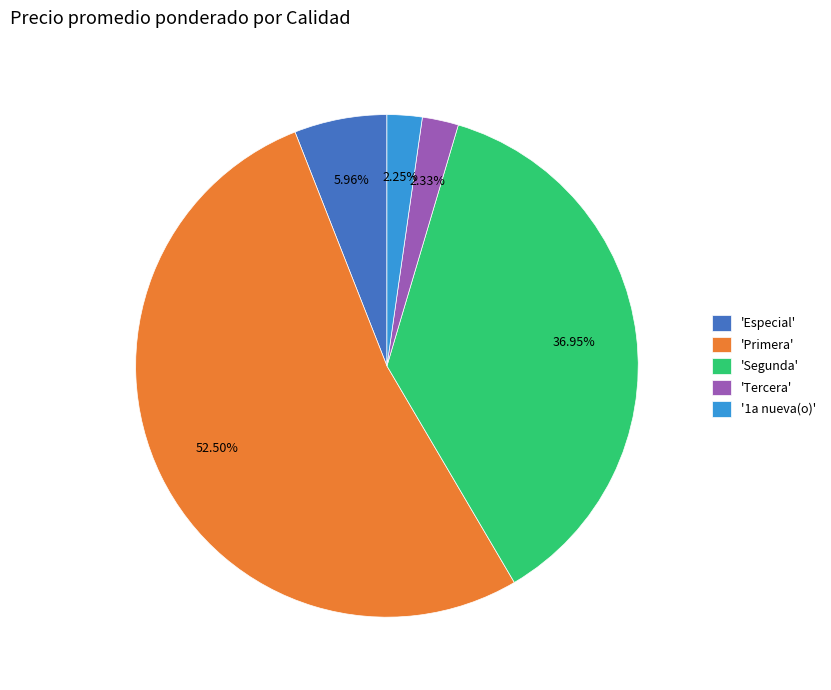

What is the ratio of the value at 'Especial' to the value at 'Tercera'?

2.6